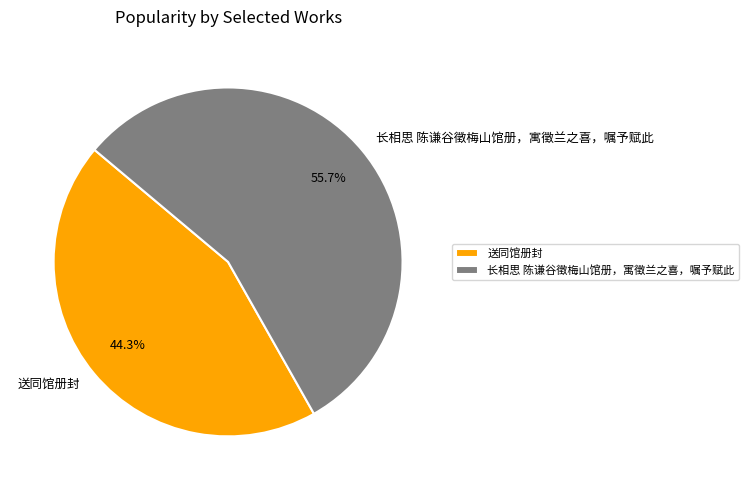

Is there a majority slice in this chart?

Yes